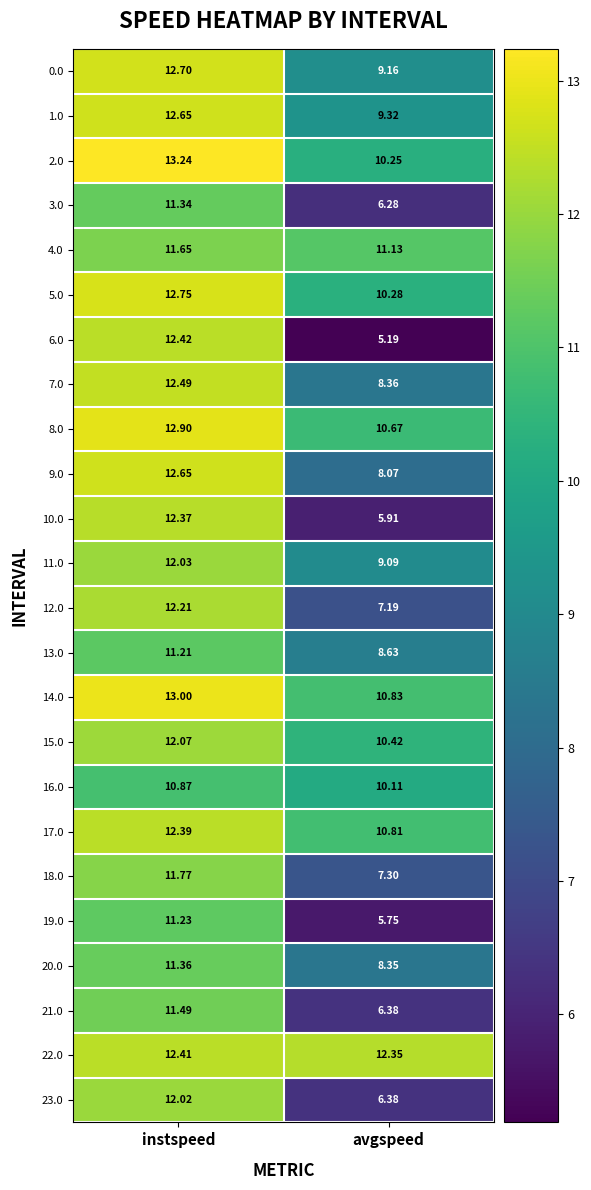

Which category has the lowest value across all series?

avgspeed